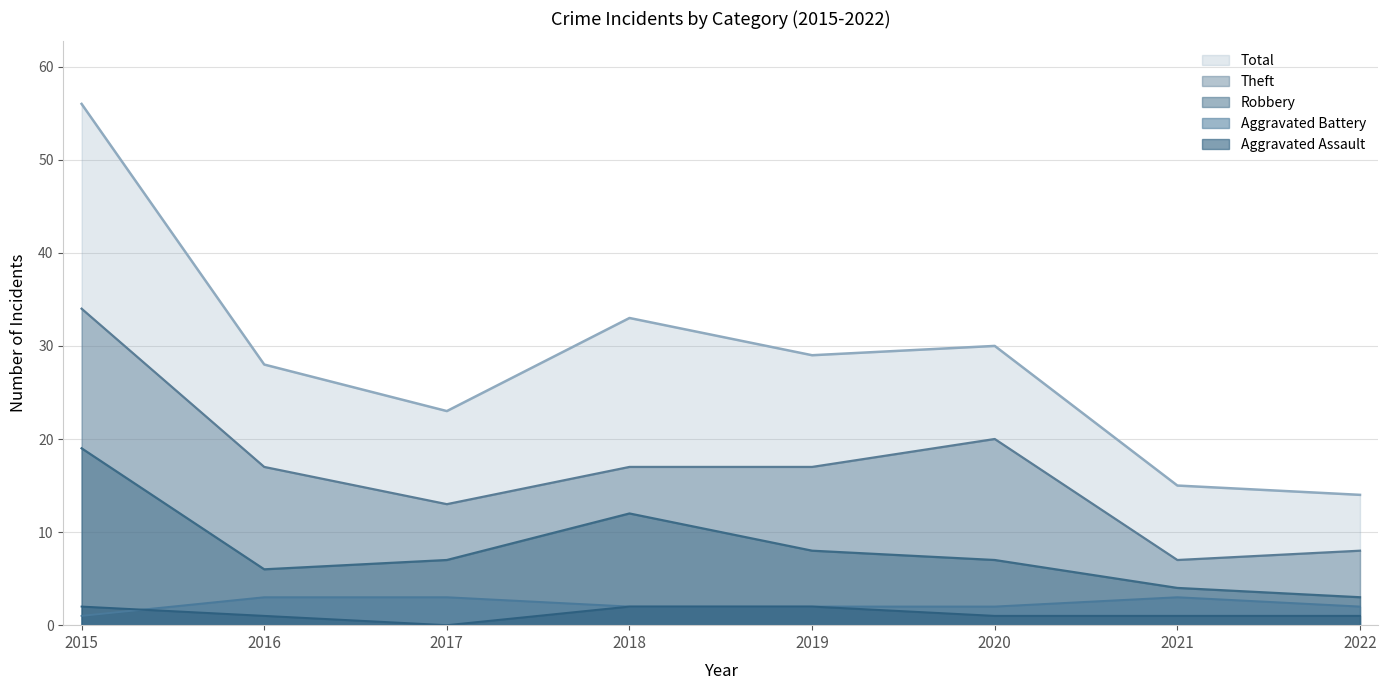

Is it true that Aggravated Battery equals 1 at 2015?

False